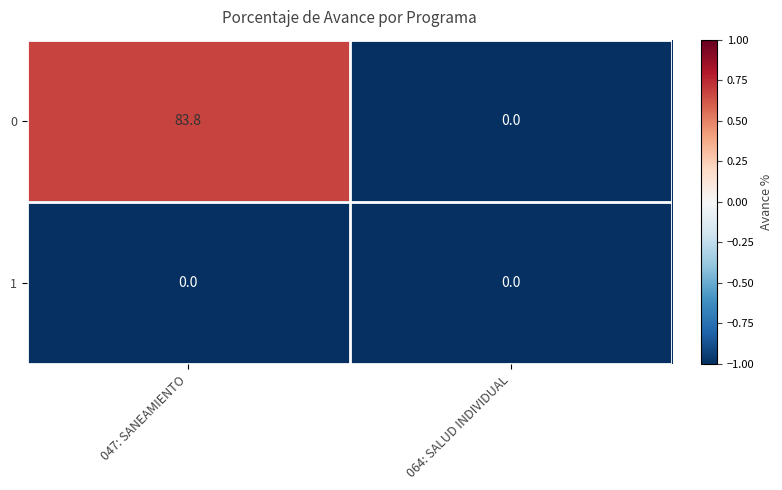

What is the sum of all 0 values?

83.8